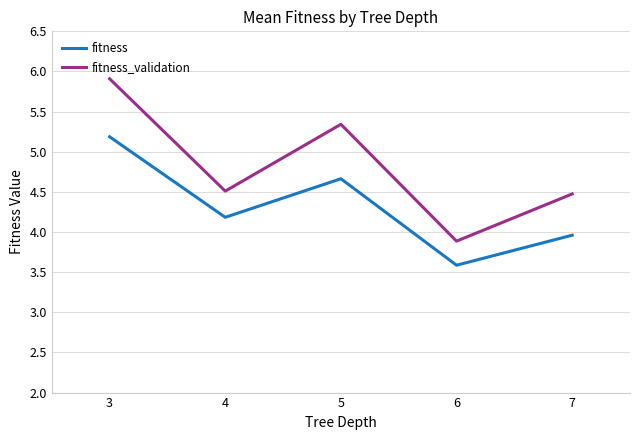

At which label does fitness reach its minimum?

6